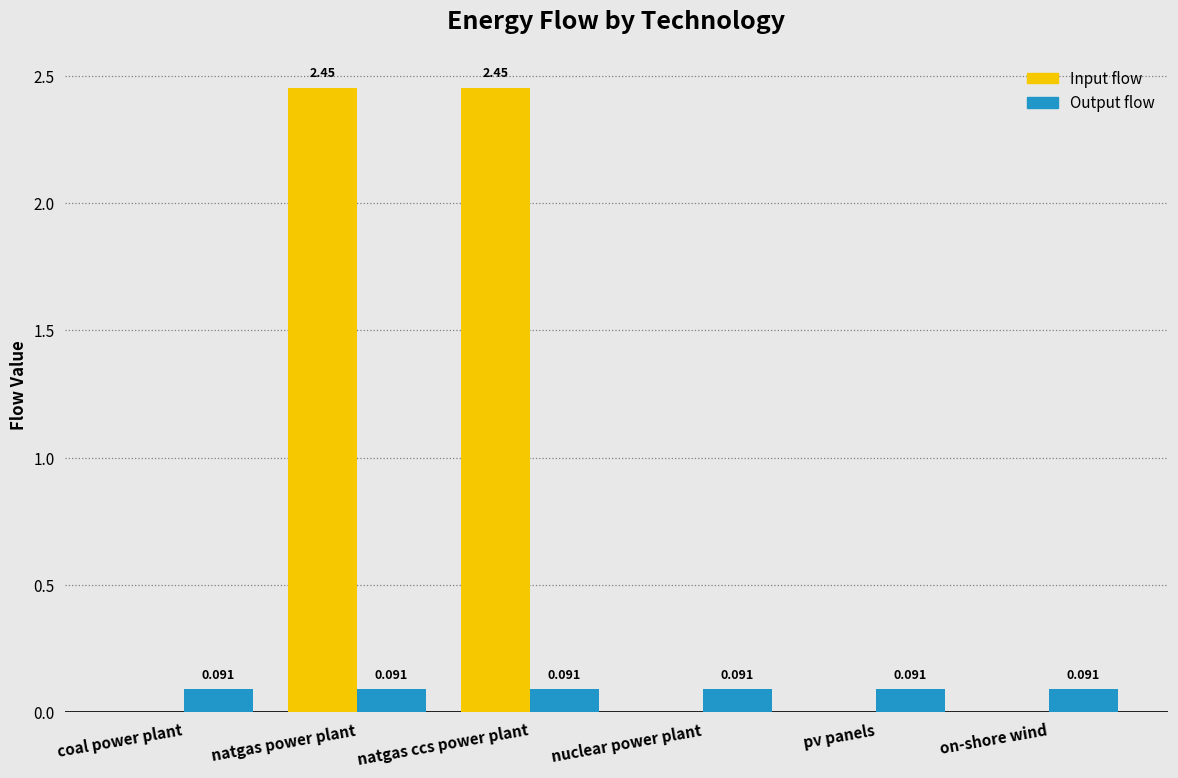

Which series has the largest total across all categories?

Input flow